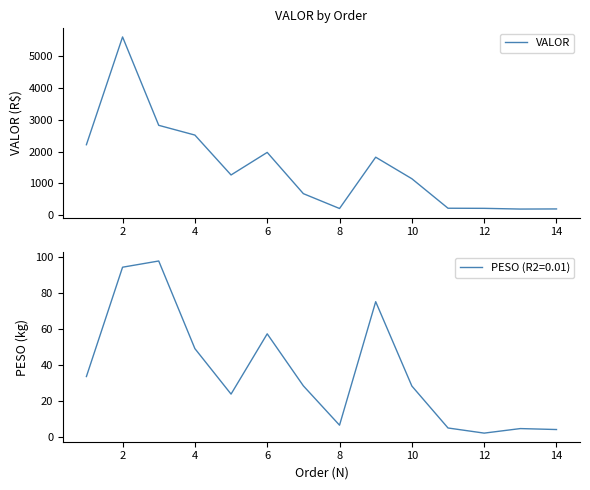

True or false: the data has more than 2 interior local peaks.

True